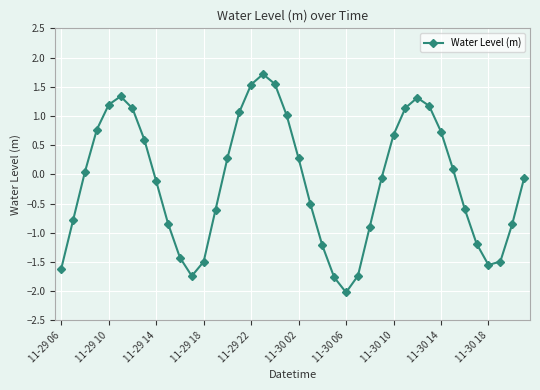

How many interior local peaks (higher than both neighbors) does the data have?

3